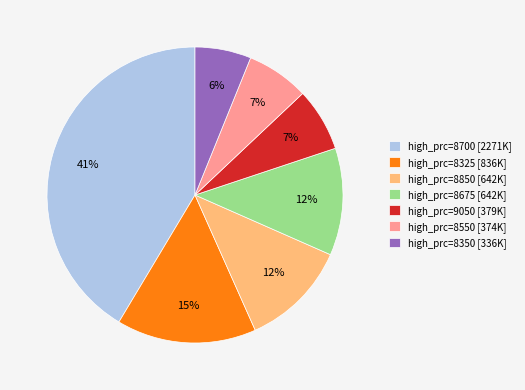

Which category has the biggest portion of the pie?

high_prc=8700 [2271K]